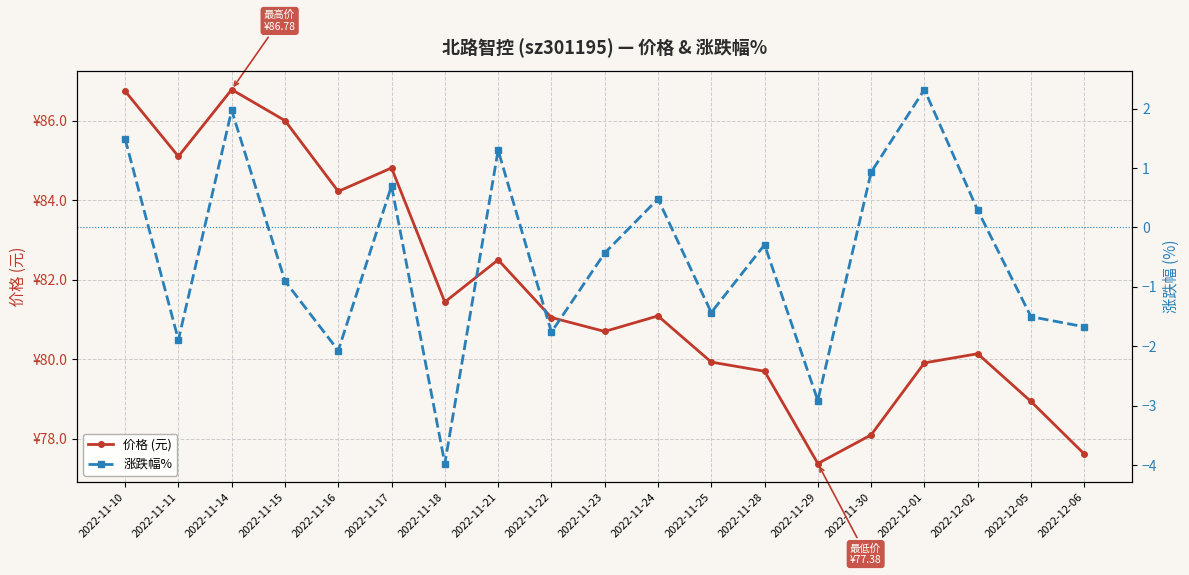

Where is the first local maximum for 价格 (元)?

2022-11-14